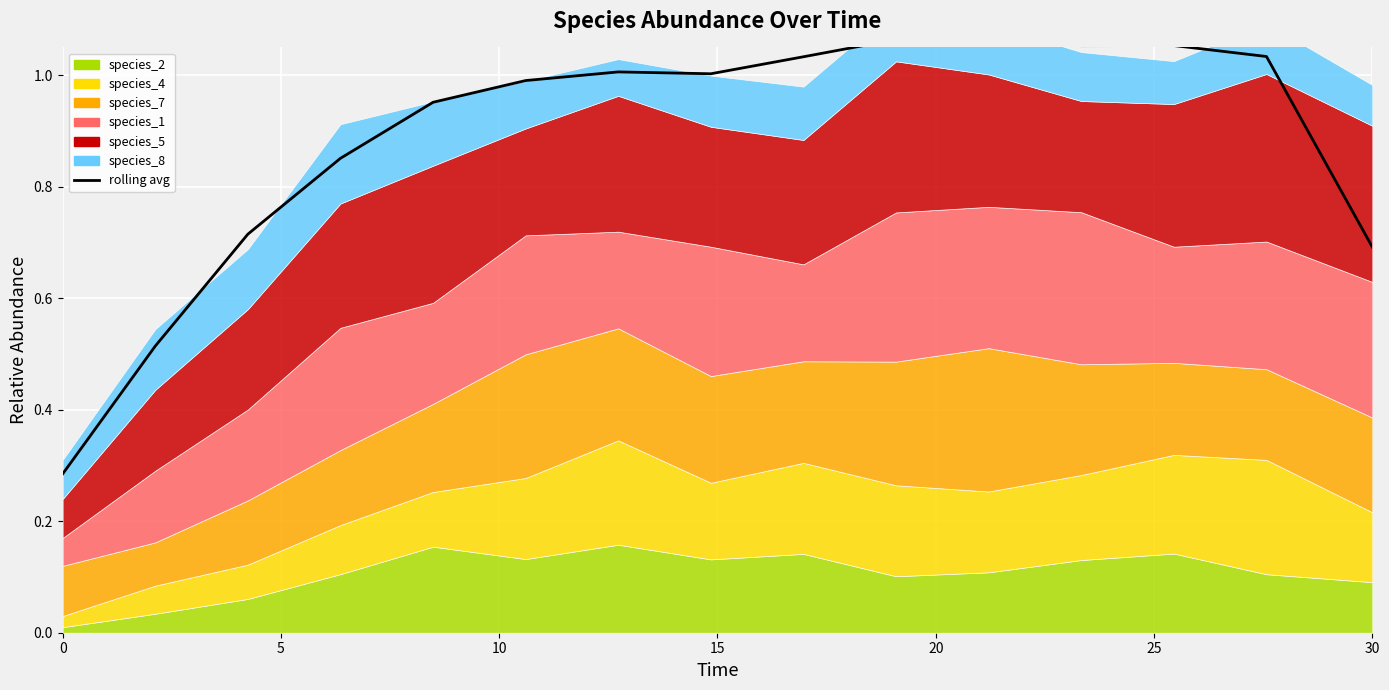

What is the value of the 15th point from the left?

0.7